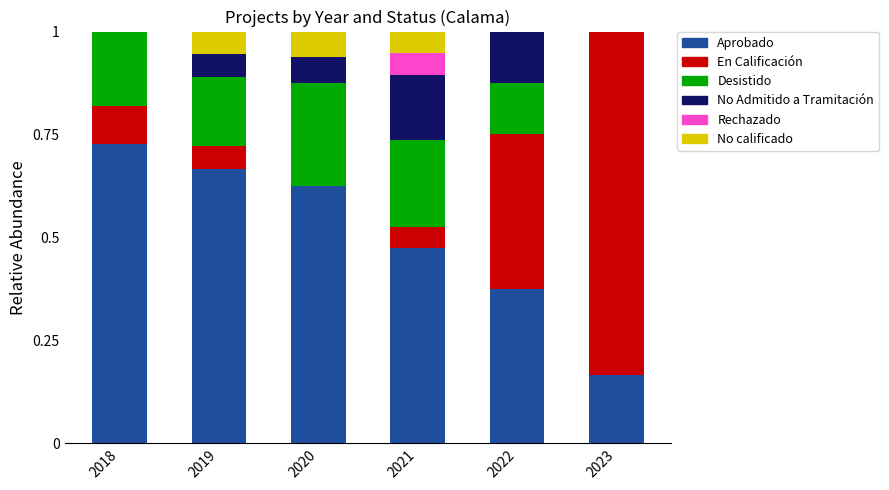

At which label does Aprobado reach its peak?

2018